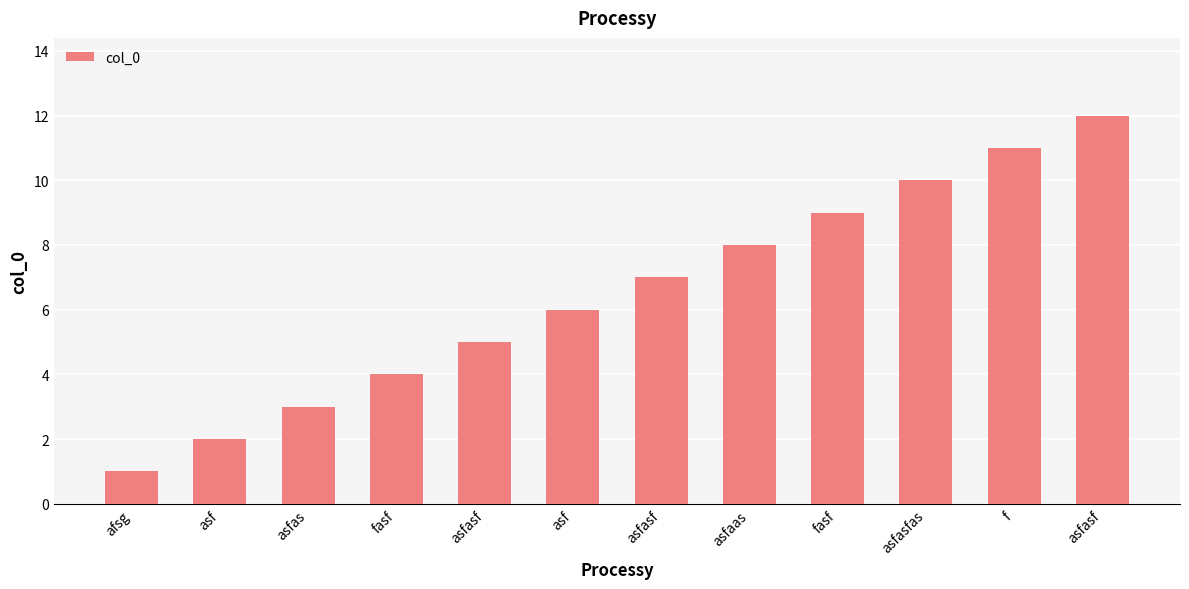

At which category does the chart reach its peak across all series?

asfasf